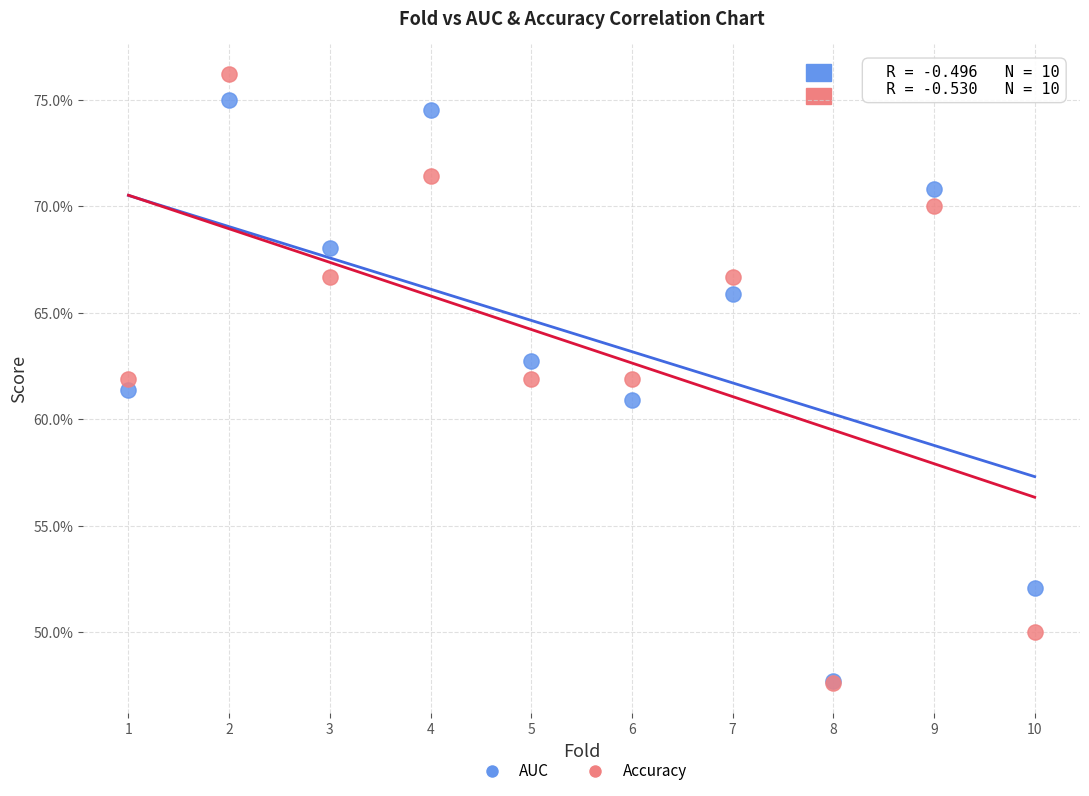

Which series reaches the maximum Y coordinate?

Accuracy